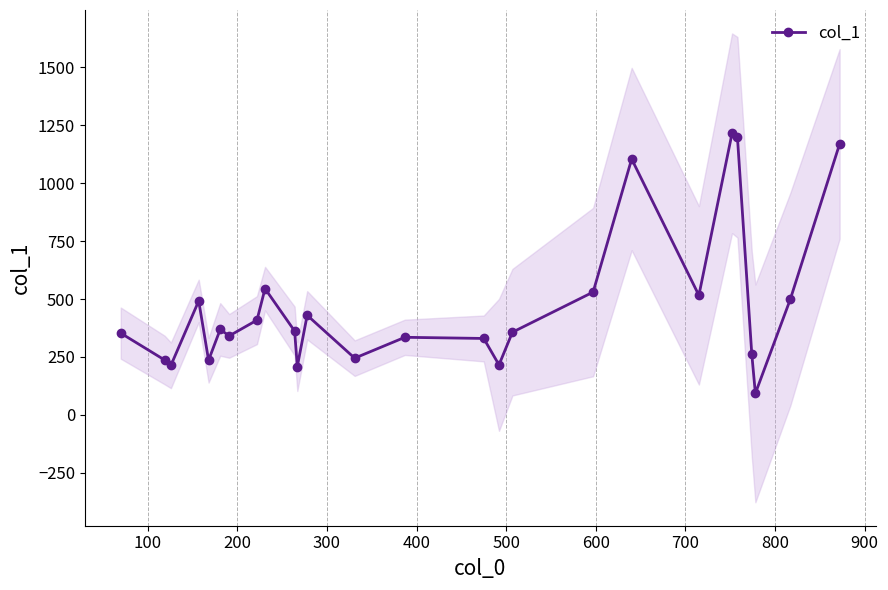

Does the chart have visible grid lines?

Yes